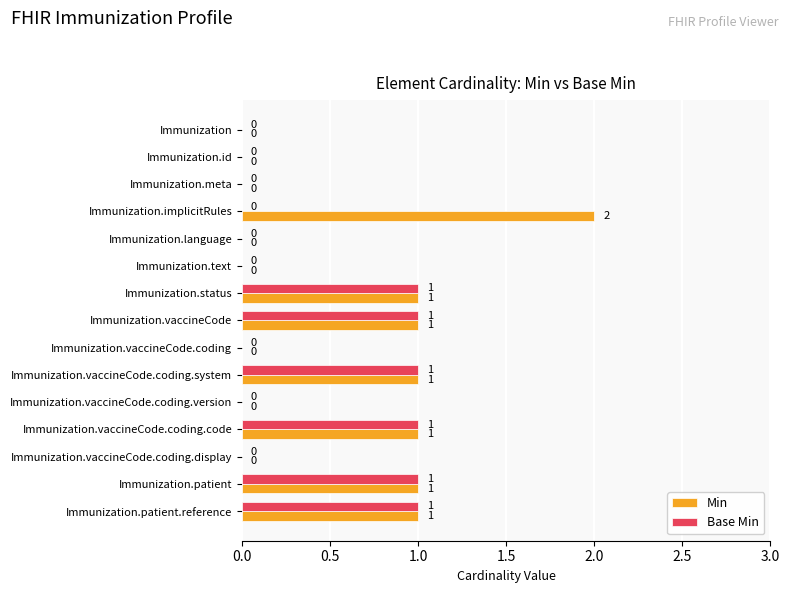

The value of Base Min at Immunization.implicitRules is 0. True or false?

True